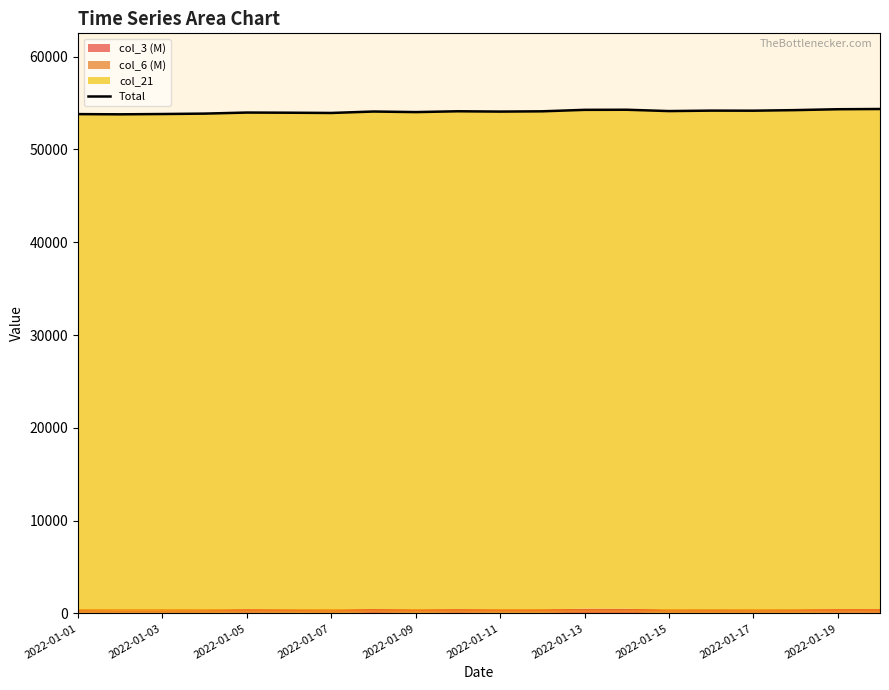

True or false: the data shows 93292.3 at 2022-01-09.

False